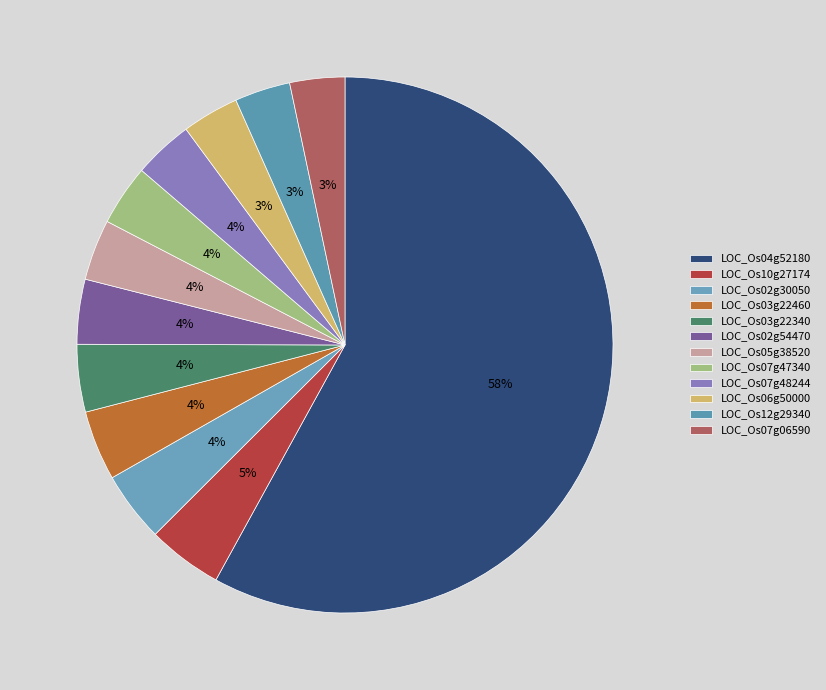

What percentage is NOT represented by LOC_Os07g47340?

96.3%